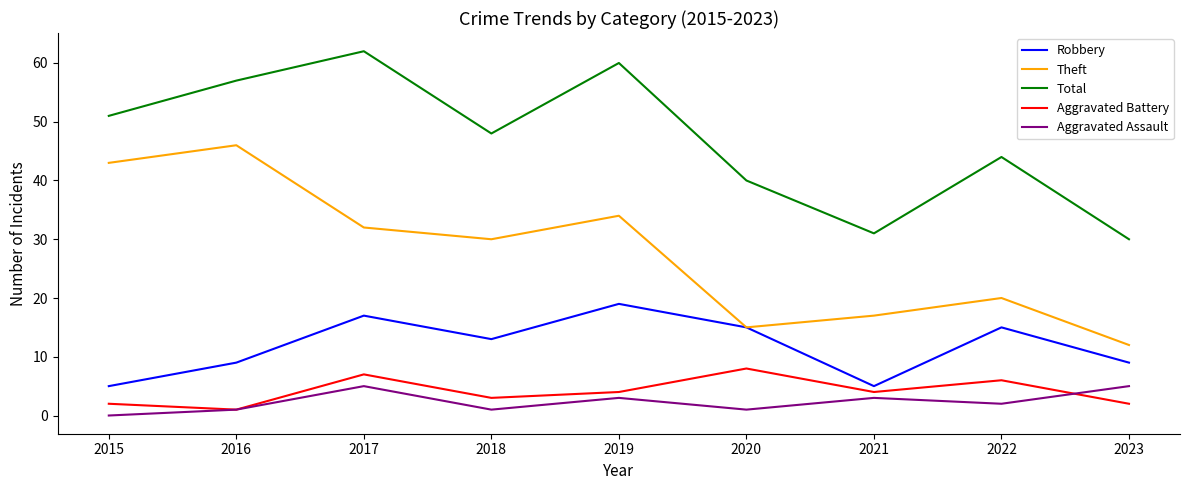

True or false: Theft and Total intersect in this chart.

False